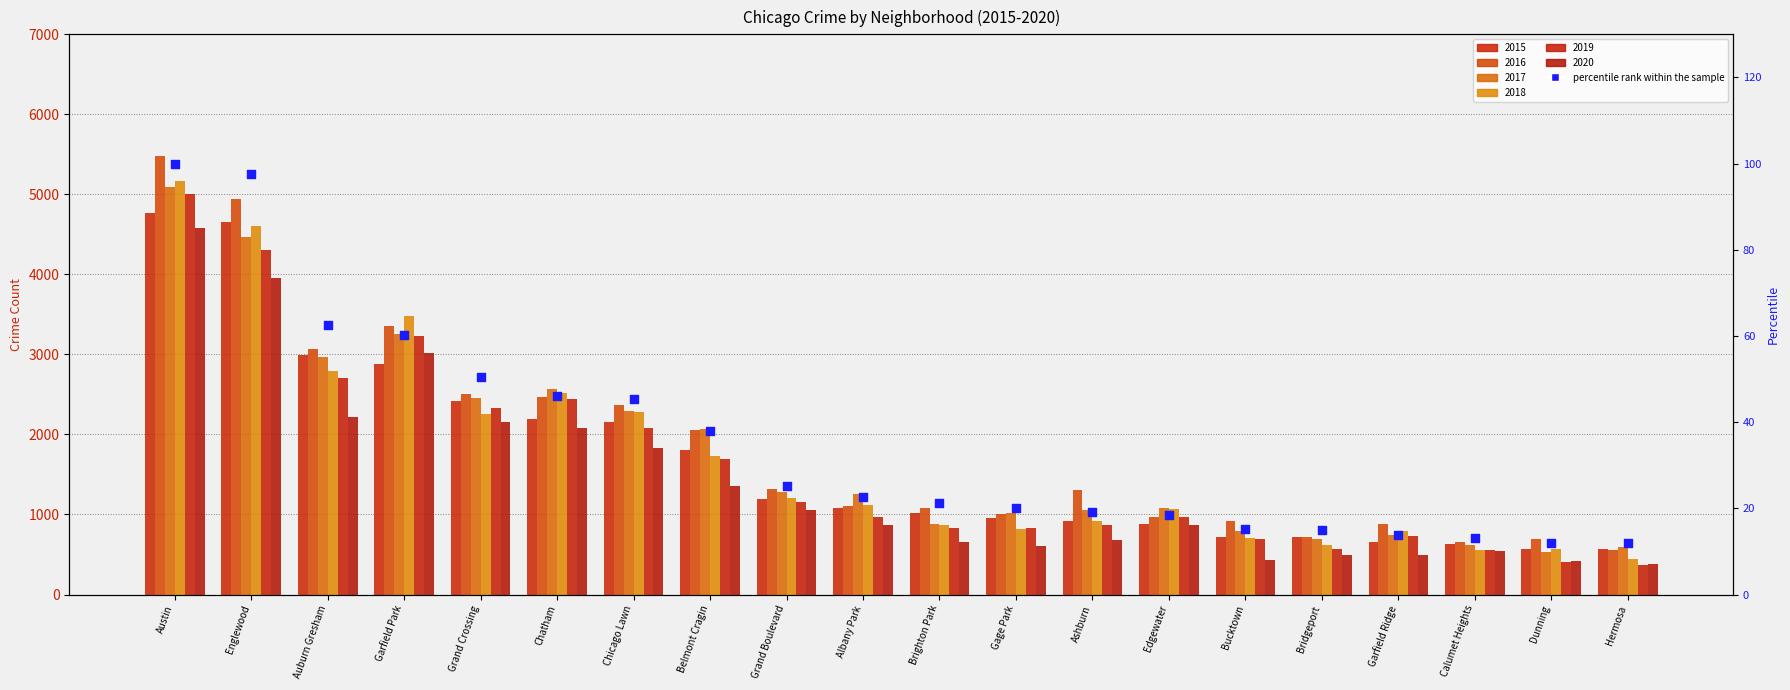

Between Ashburn and Edgewater, which is larger?

Ashburn